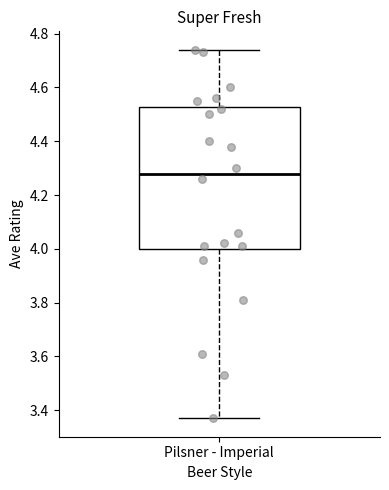

Where does the median line of the box for Pilsner - Imperial sit on the y-axis? The values are not printed on the chart, so give them approximately, as read against the axis.

4.28